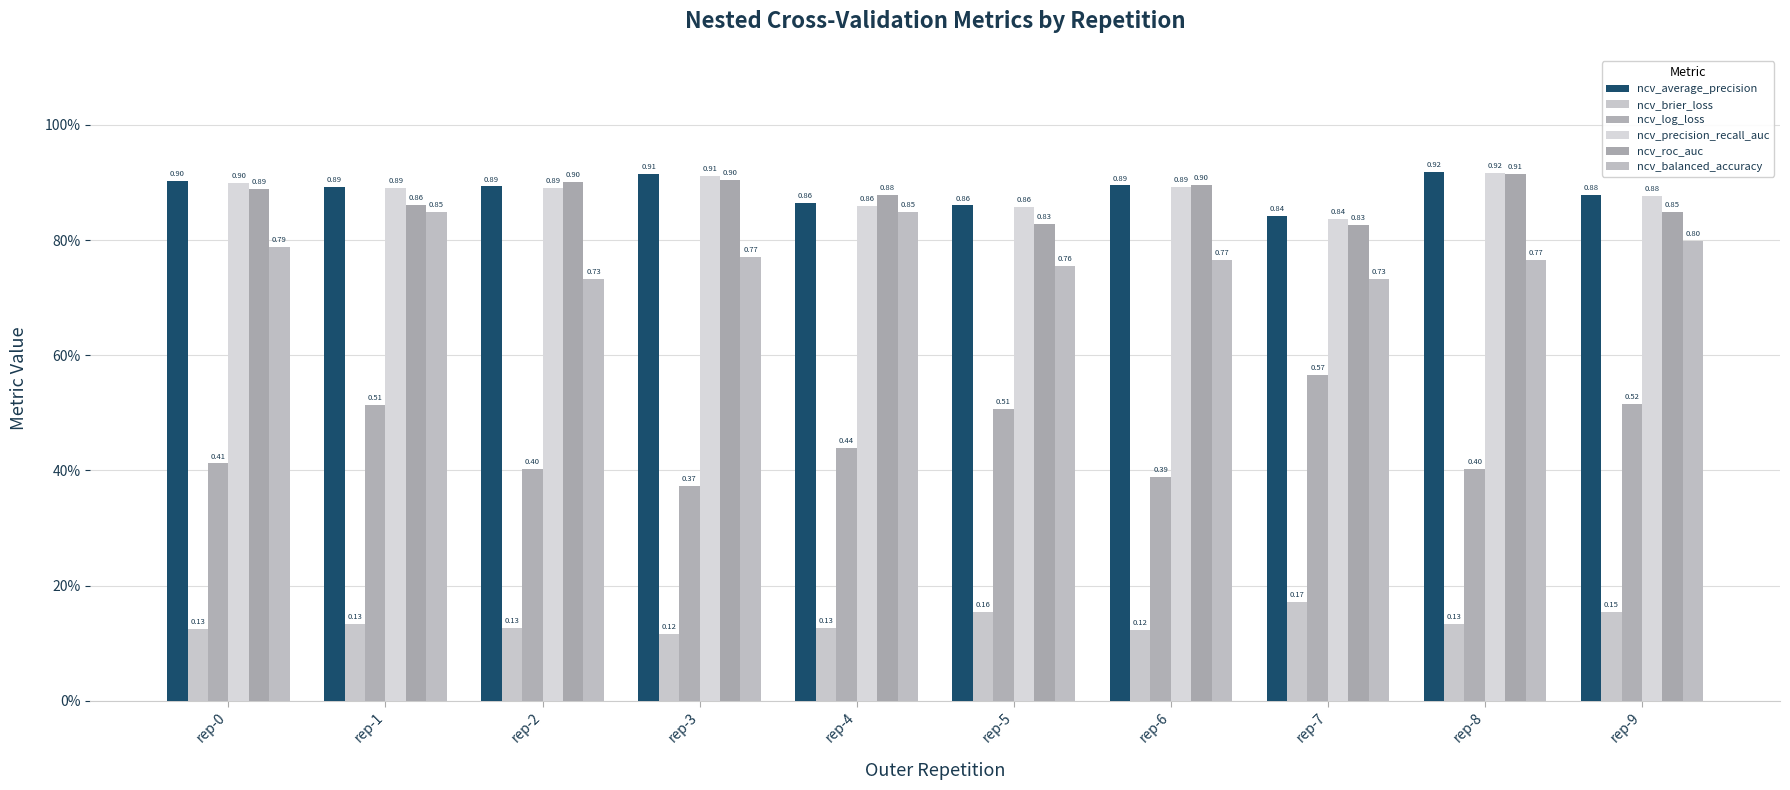

What is the difference between the highest and lowest values at rep-1?

0.8